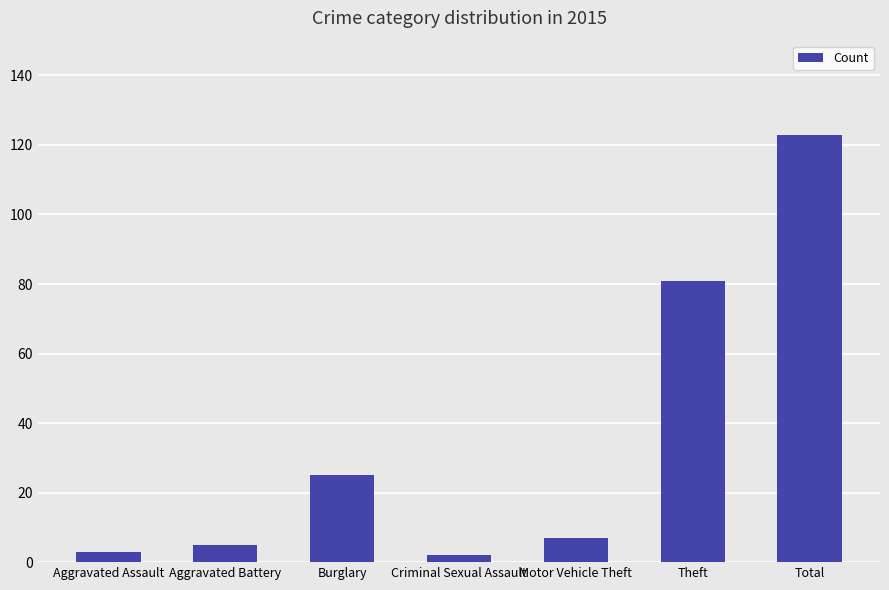

Reading left to right, list all the values displayed in this chart.

Aggravated Assault=3	Aggravated Battery=5	Burglary=25	Criminal Sexual Assault=2	Motor Vehicle Theft=7	Theft=81	Total=123